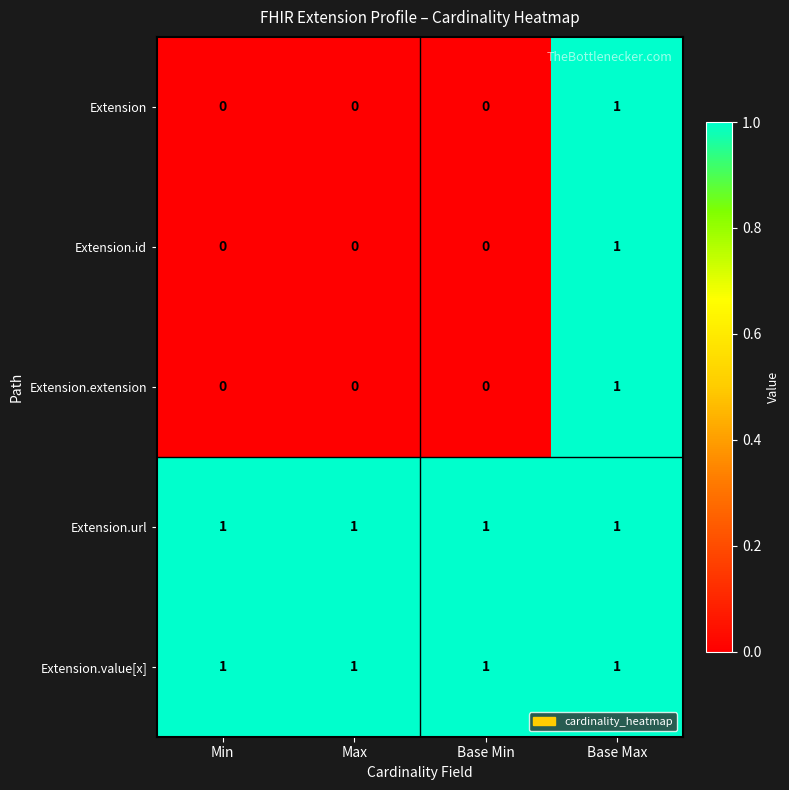

True or false: Extension.url has a value of 2 at Base Min.

False